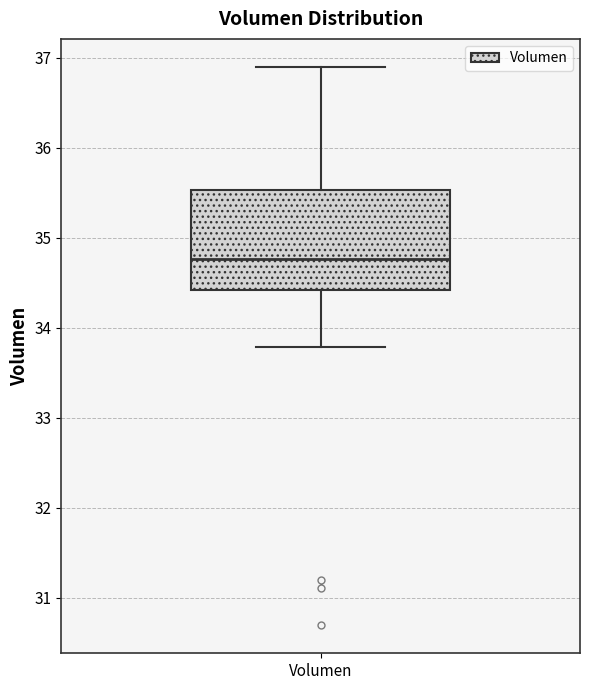

Read this box plot against the y-axis: the position of the median line, the range covered by the box, and the ends of both whiskers. The values are not printed on the chart, so give them approximately, as read against the axis.

median 34.8, box 34.4 to 35.5, whiskers 33.8 to 36.9